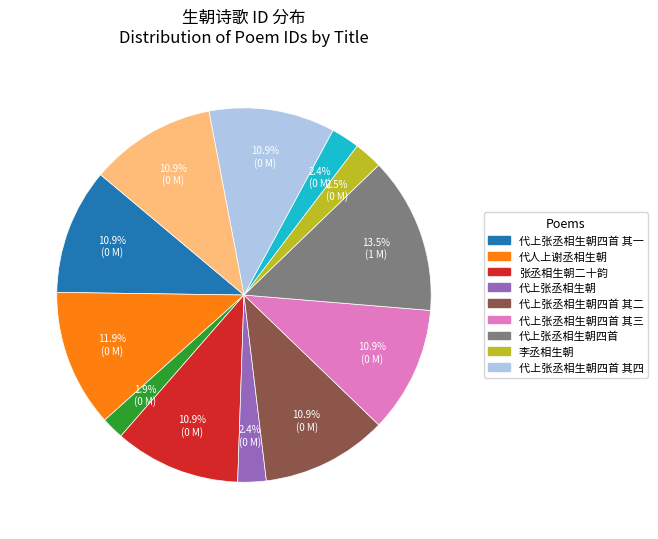

Is there any slice that represents more than half of the pie?

No